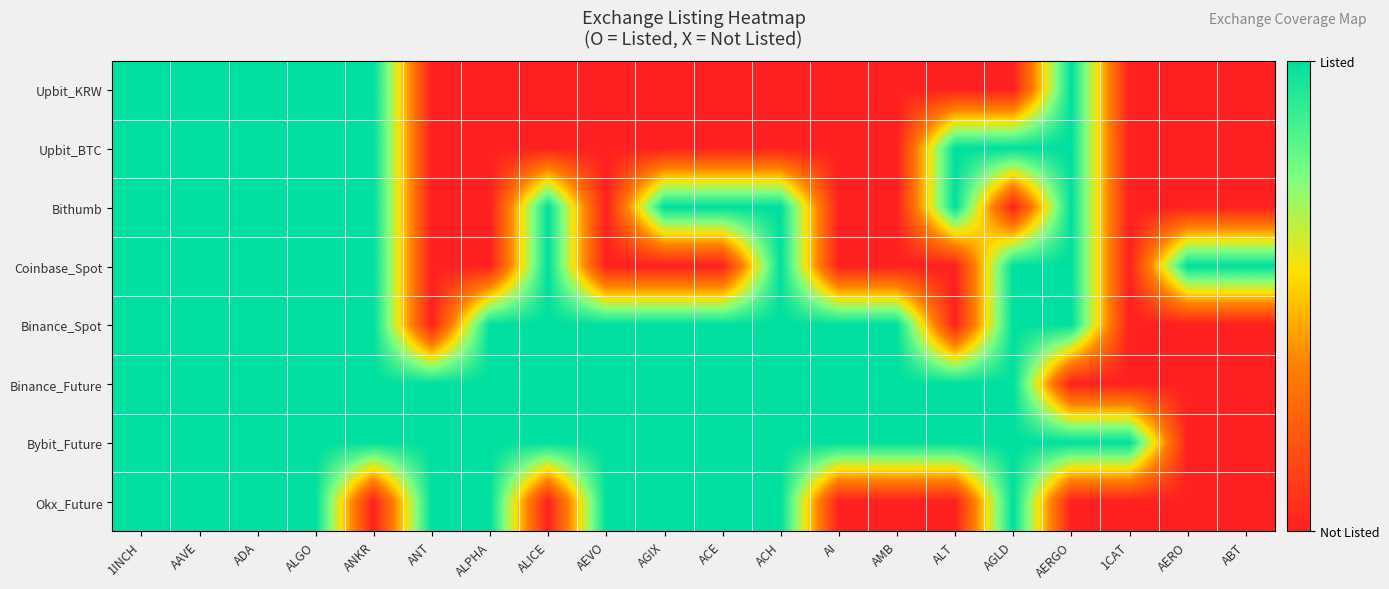

List the series in order of their peak value, highest first.

Upbit_KRW, Upbit_BTC, Bithumb, Coinbase_Spot, Binance_Spot, Binance_Future, Bybit_Future, Okx_Future